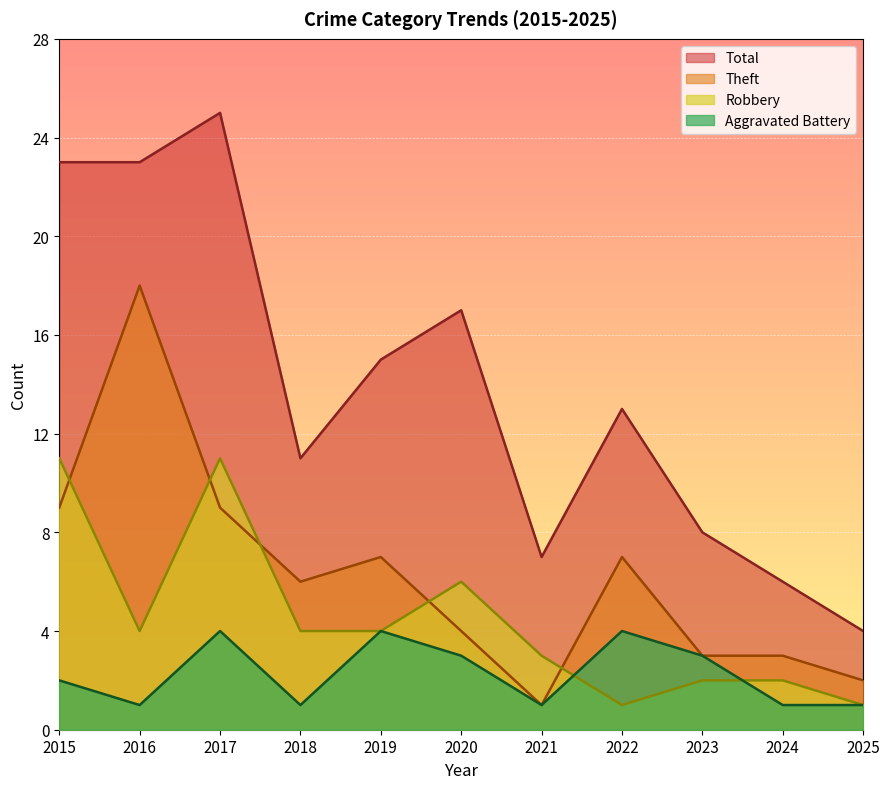

Where is the first local minimum for Theft?

2018